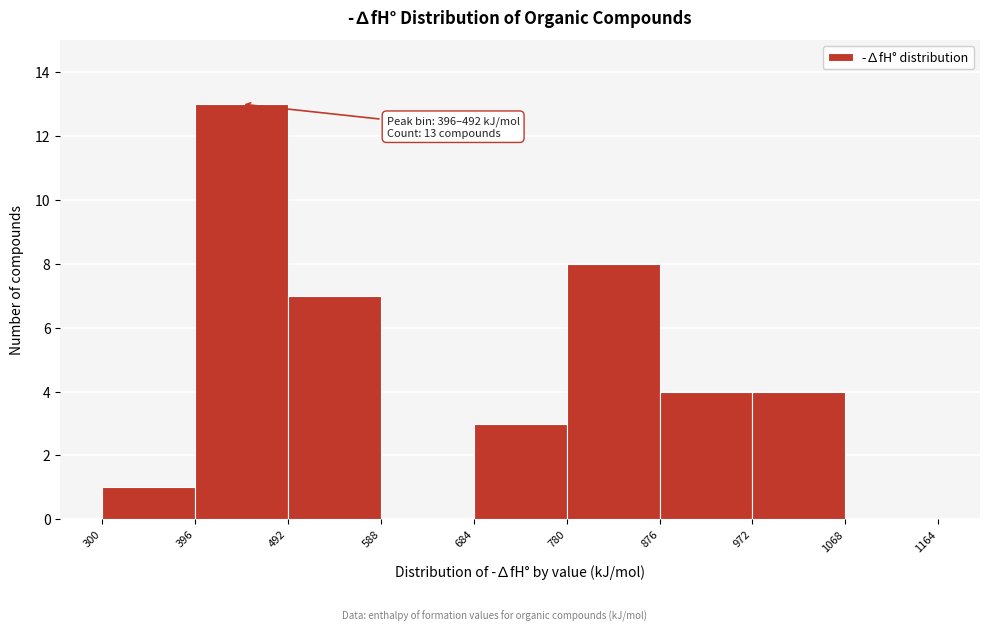

Over which range of the x-axis is the bar tallest?

396 to 492